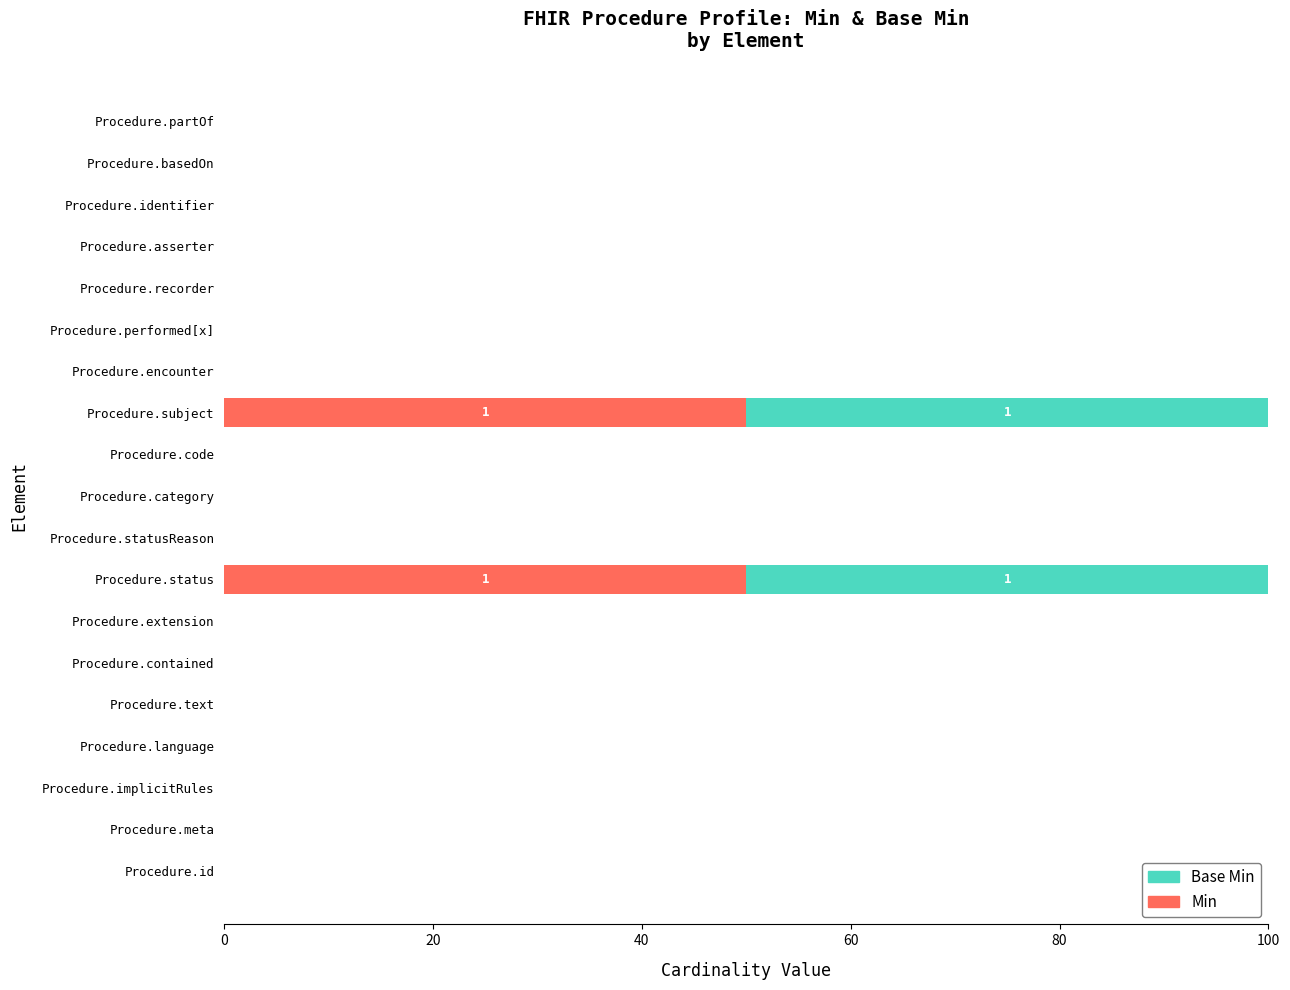

What are all the series names shown in the legend?

Base Min, Min